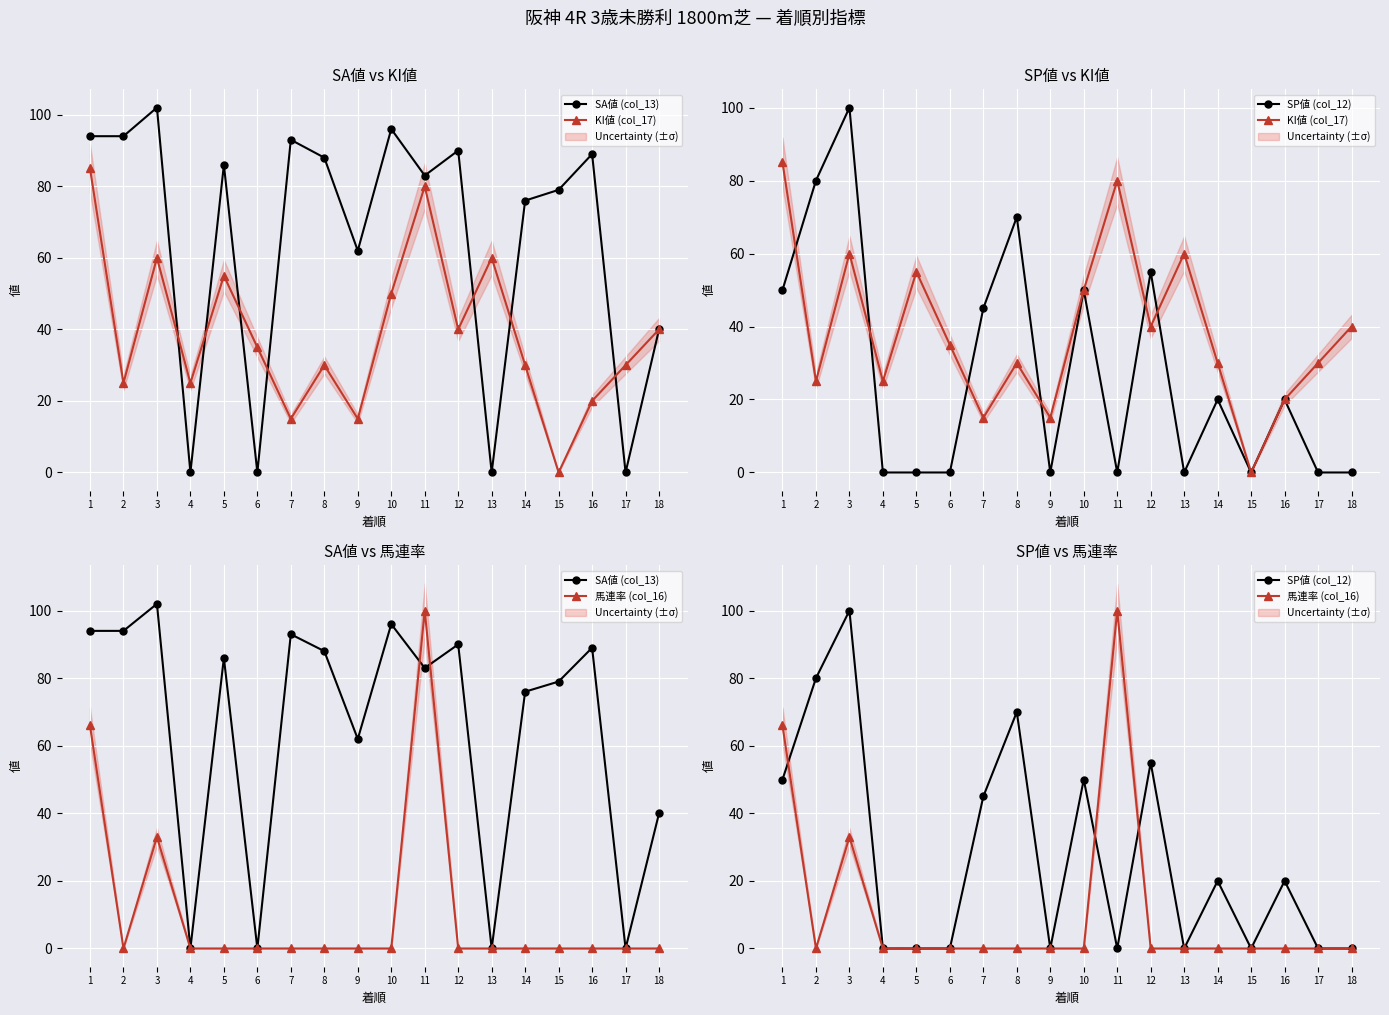

How many positive values does the 馬連率 (col_16) series have?

3